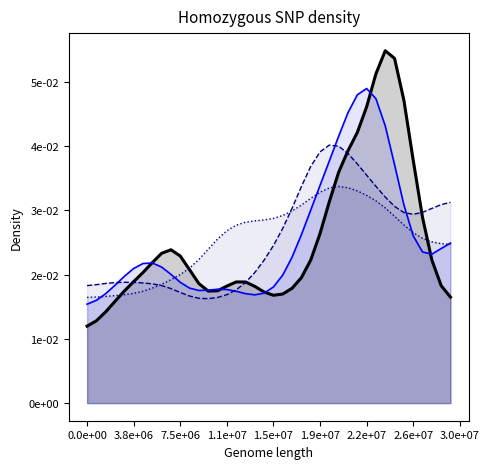

Does the chart display data point markers on the line(s)?

No